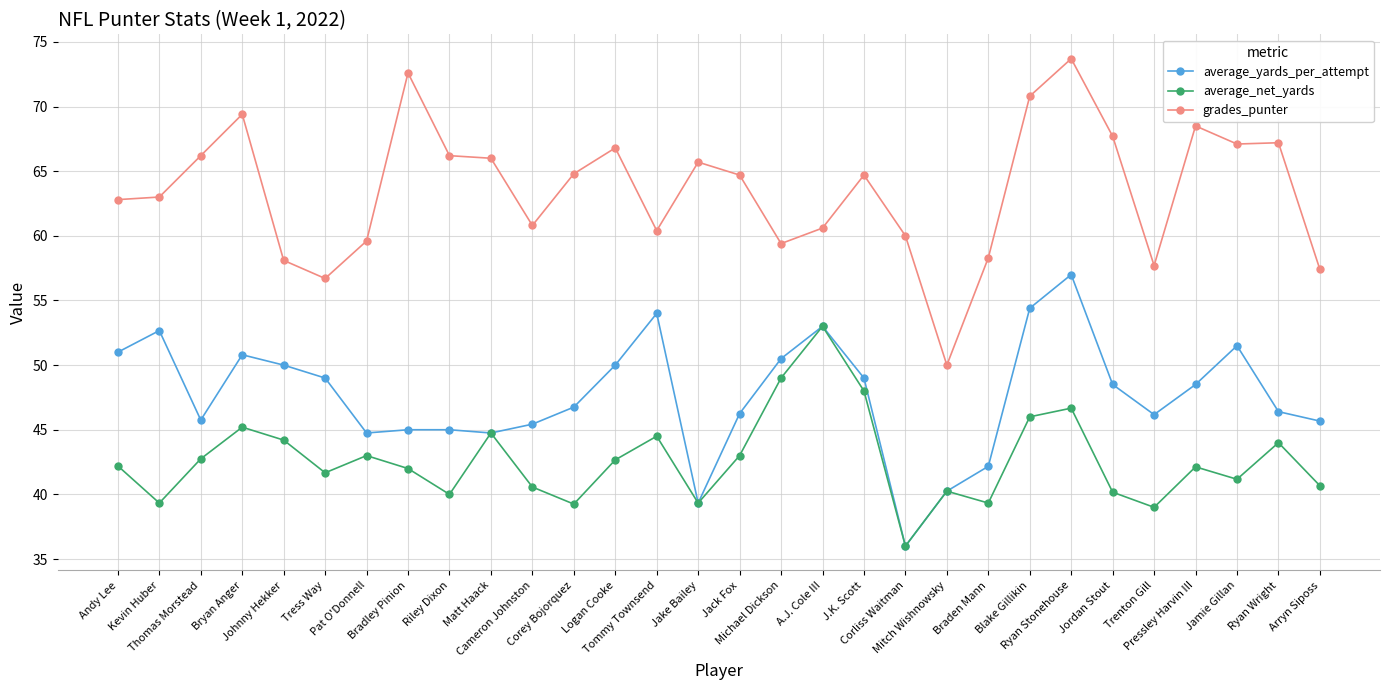

How many categories are shown in the chart?

30